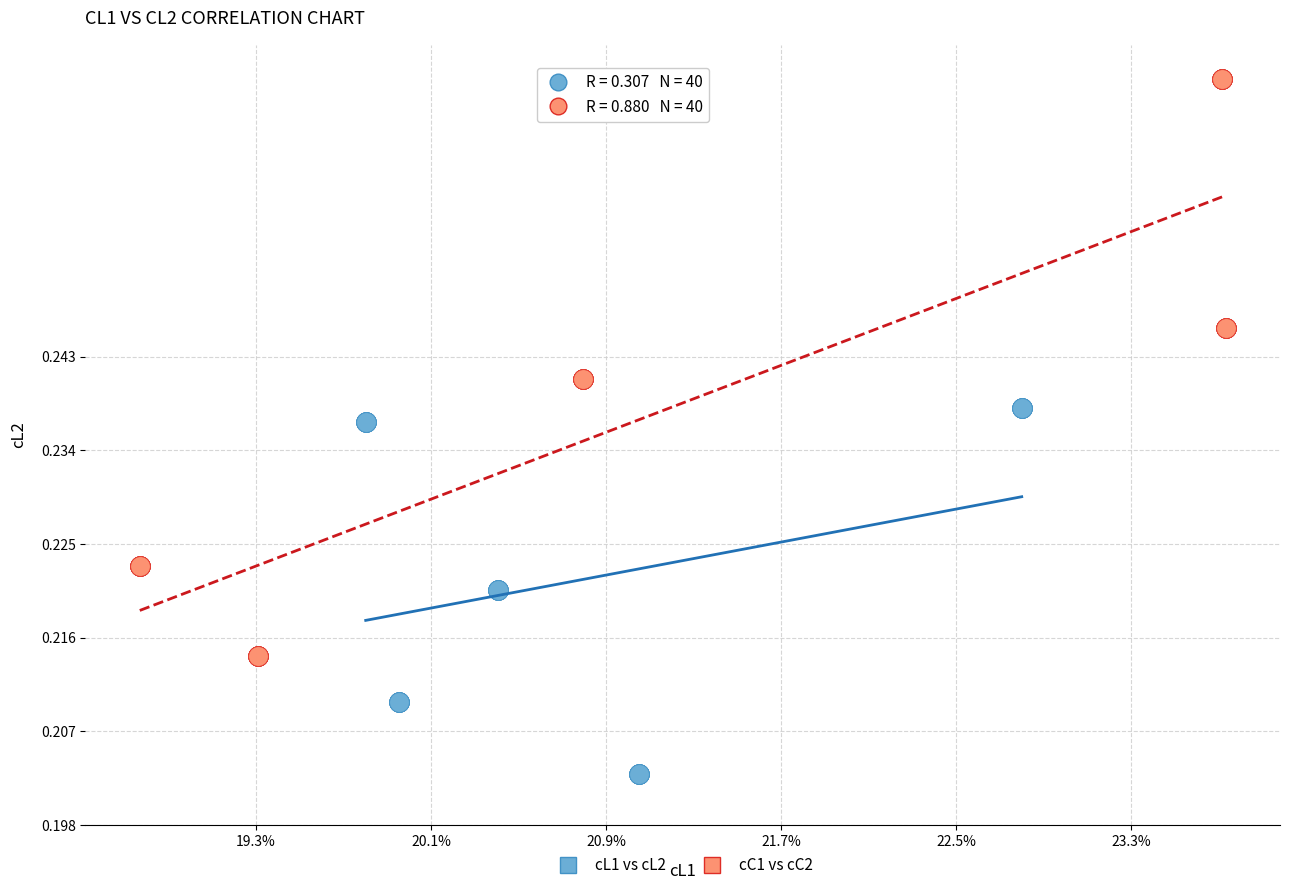

Which series has the largest Y range (max minus min)?

cC1 vs cC2